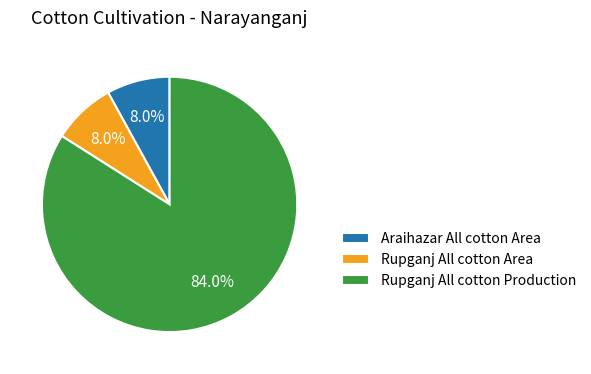

What percentage is the Rupganj All cotton Production slice, to the nearest percent?

84%